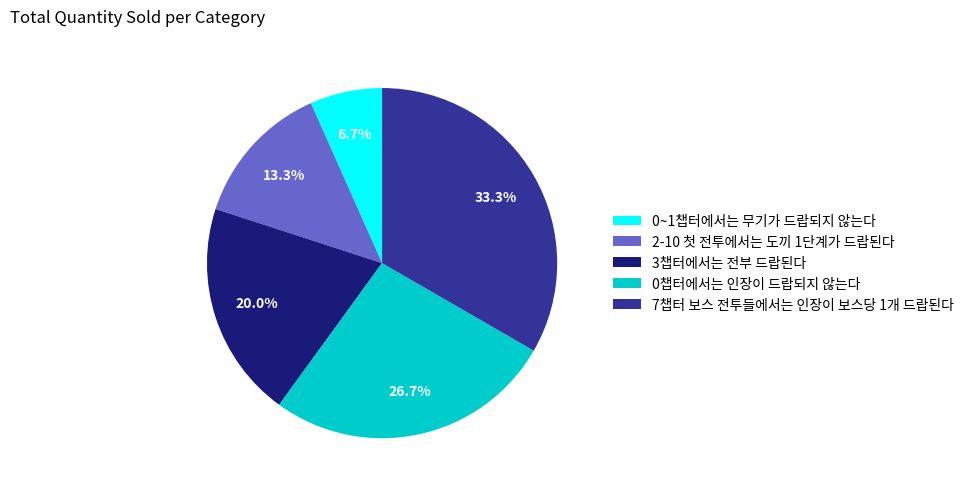

Is the sum of 0챕터에서는 인장이 드랍되지 않는다 and 2-10 첫 전투에서는 도끼 1단계가 드랍된다 greater than half?

No